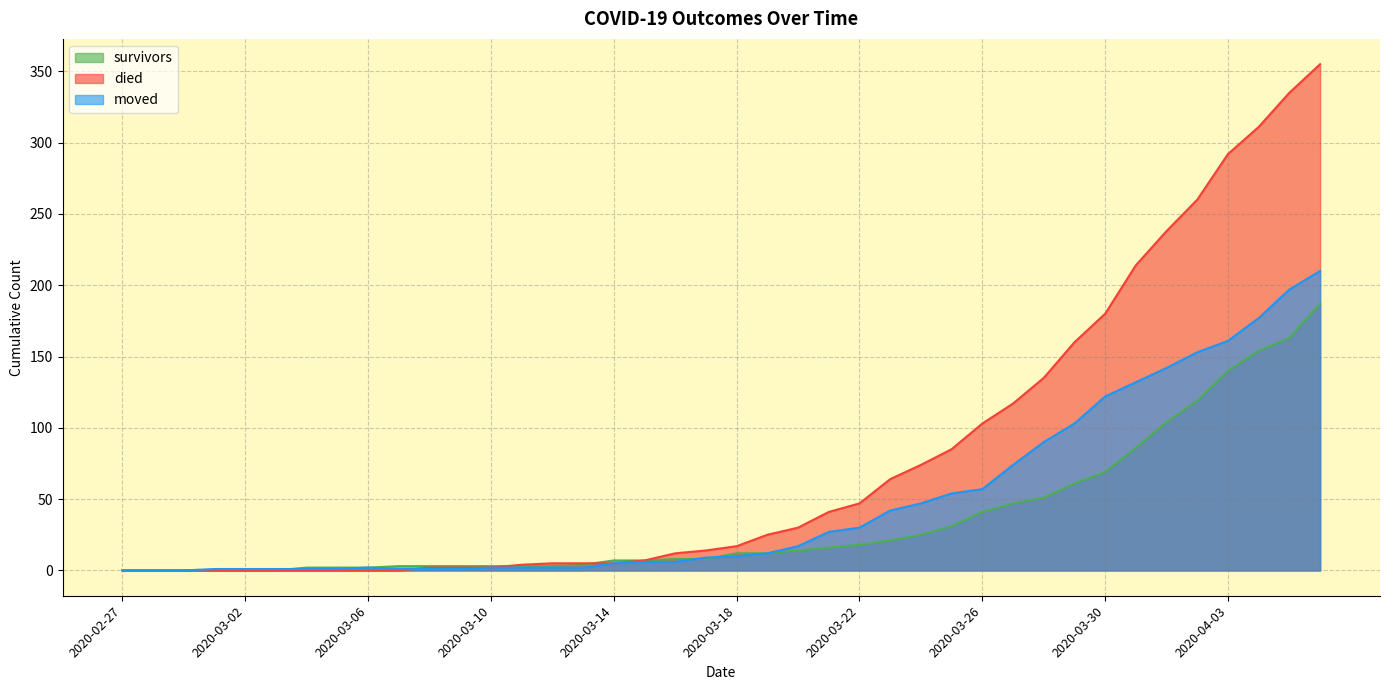

The died series shows 160 at 2020-03-29. True or false?

True